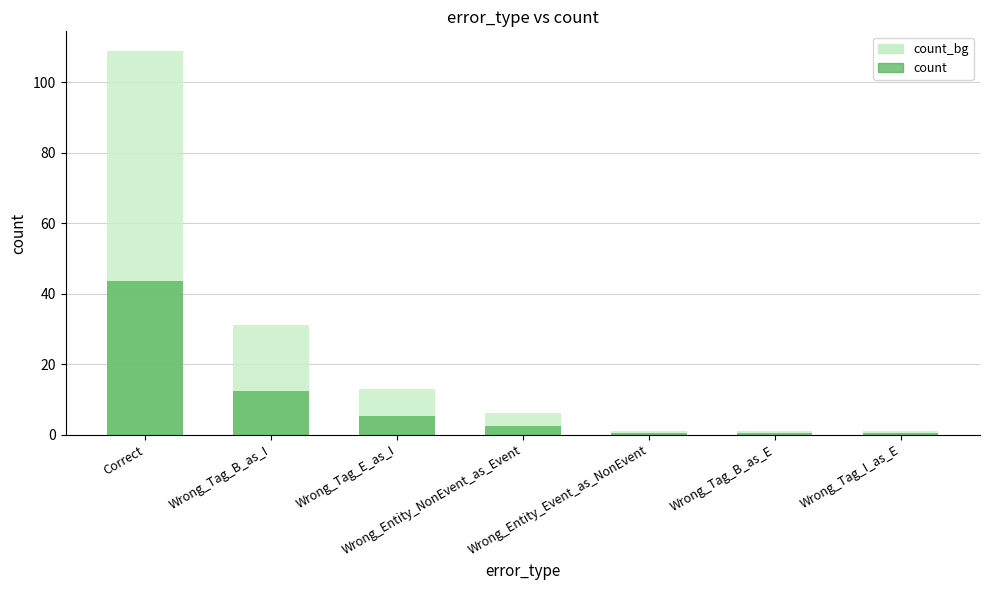

Which has a higher value, Wrong_Entity_Event_as_NonEvent or Wrong_Tag_E_as_I?

Wrong_Tag_E_as_I